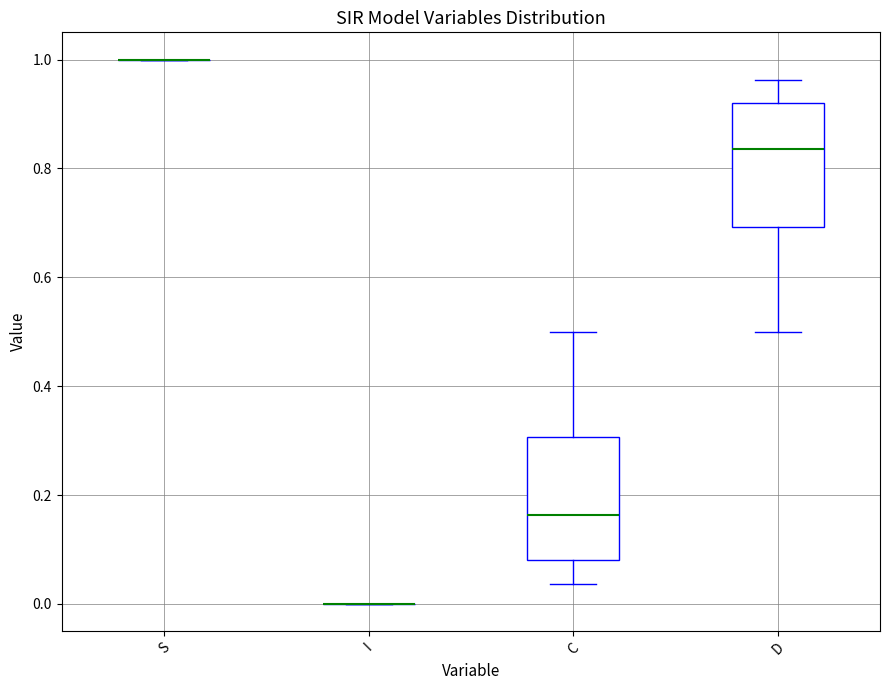

Reading left to right, transcribe this box plot: for each box, give where its median line is, the range the box spans, and where its two whiskers end, as read against the y-axis. The values are not printed on the chart, so give them approximately, as read against the axis.

S: box collapsed to a line at 1.00, whiskers 1.00 to 1.00
I: box collapsed to a line at 0.00, whiskers 0.00 to 0.00
C: median 0.16, box 0.08 to 0.30, whiskers 0.04 to 0.50
D: median 0.84, box 0.70 to 0.92, whiskers 0.50 to 0.96